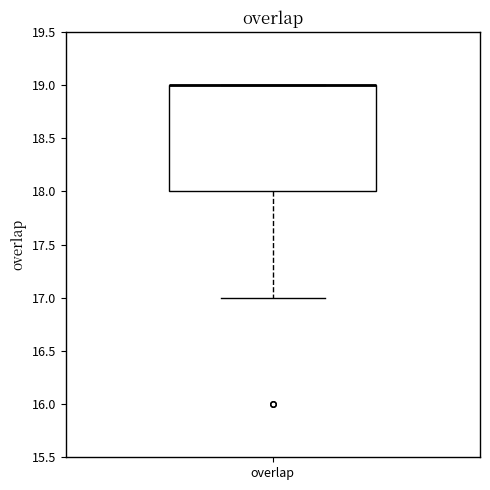

Read this box plot against the y-axis: the position of the median line, the range covered by the box, and the ends of both whiskers. The values are not printed on the chart, so give them approximately, as read against the axis.

median 19 (drawn on the box's upper edge), box 18 to 19, whiskers 17 to 19